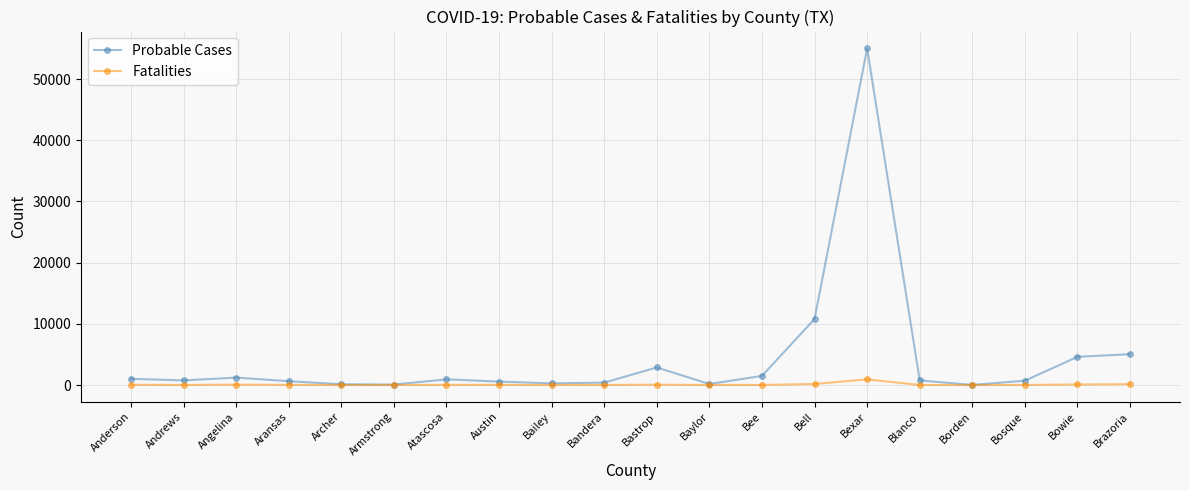

How many distinct data groups are displayed?

2